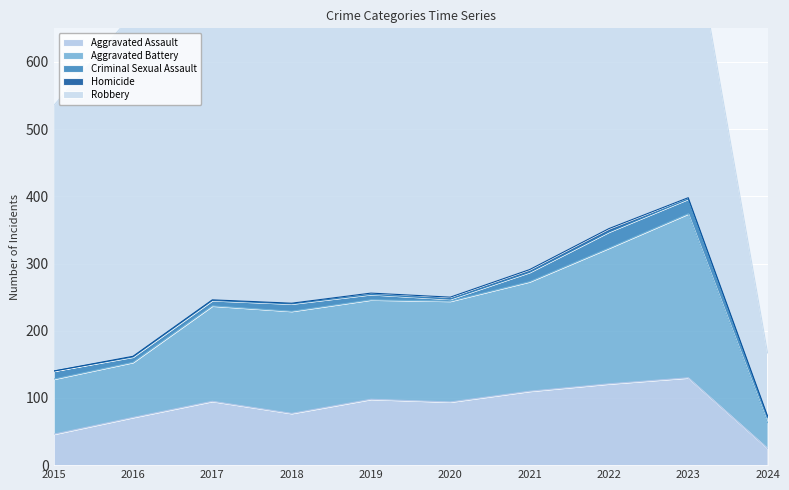

At which category does Homicide reach its first local peak?

2022